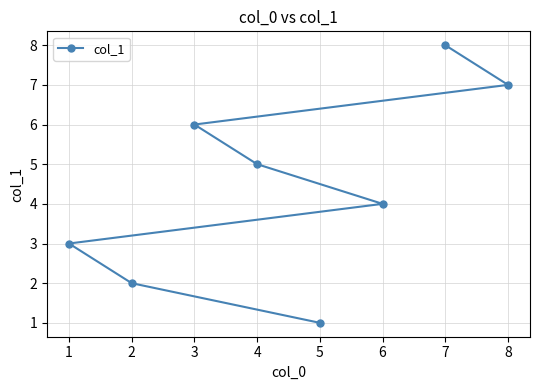

Does the chart have visible grid lines?

Yes